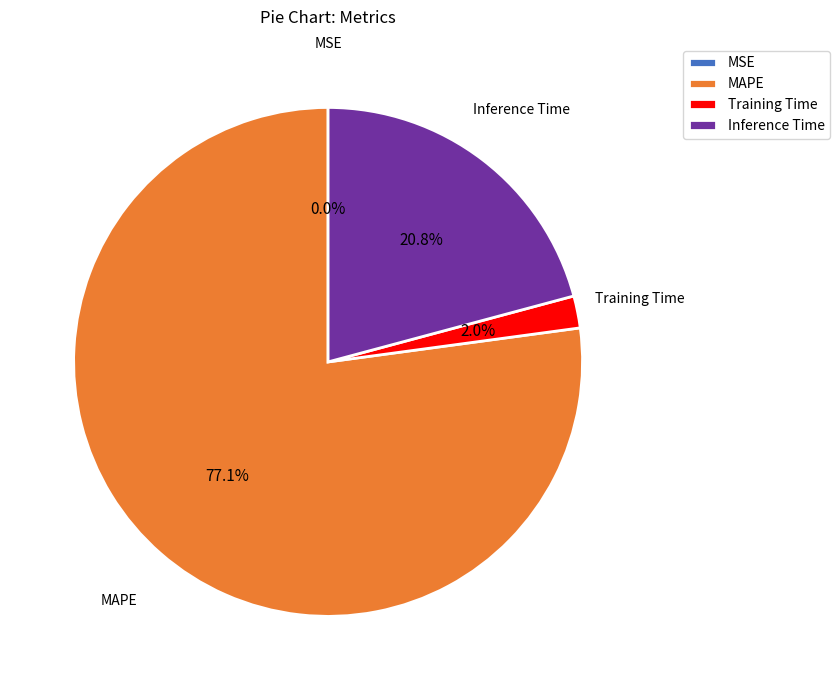

What portion of the pie excludes Inference Time?

79.2%